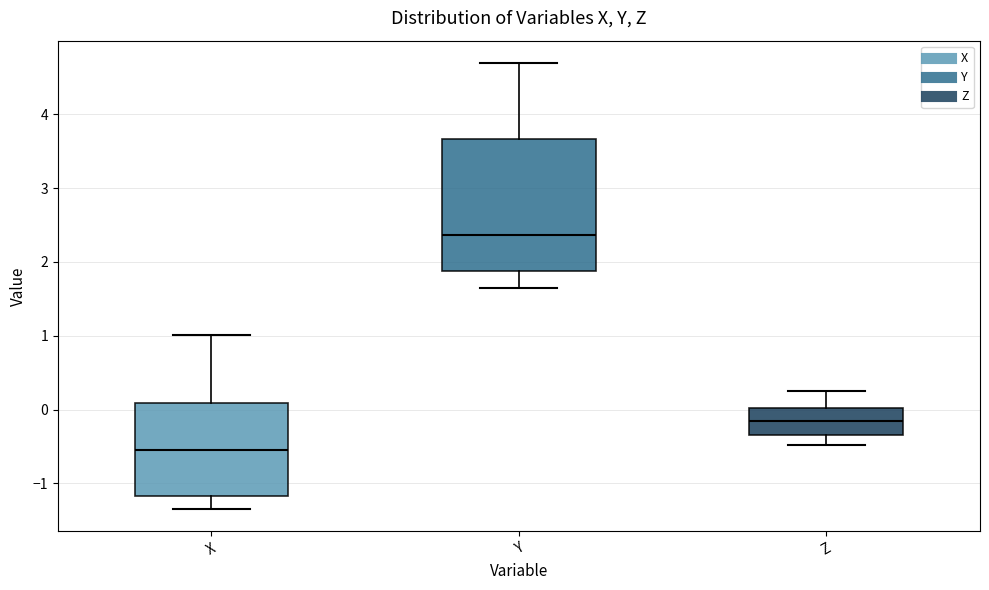

Which box is the tallest, from its lower edge to its upper edge?

Y